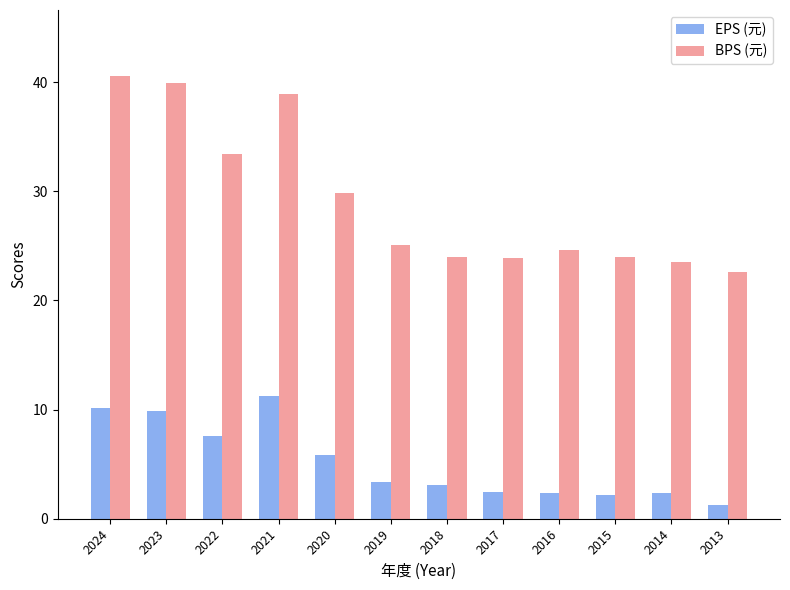

Does the chart contain any negative values?

No